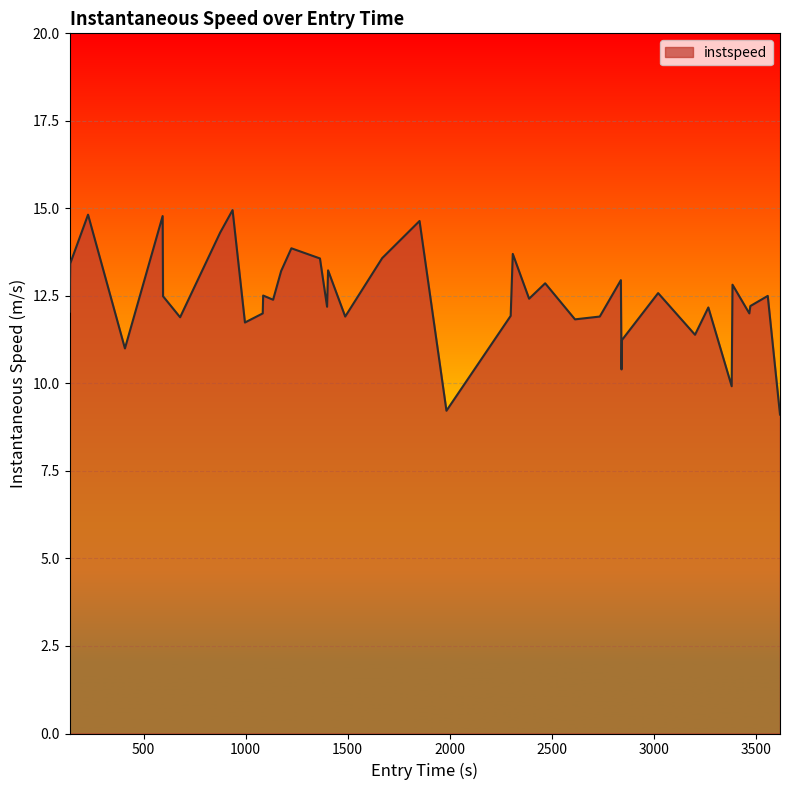

What is the smallest value displayed?

9.1